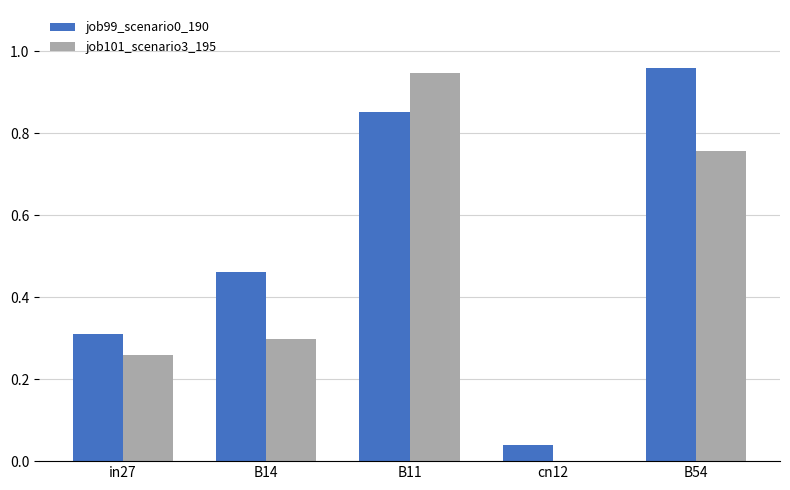

True or false: job101_scenario3_195 has a value of 0.0 at cn12.

True